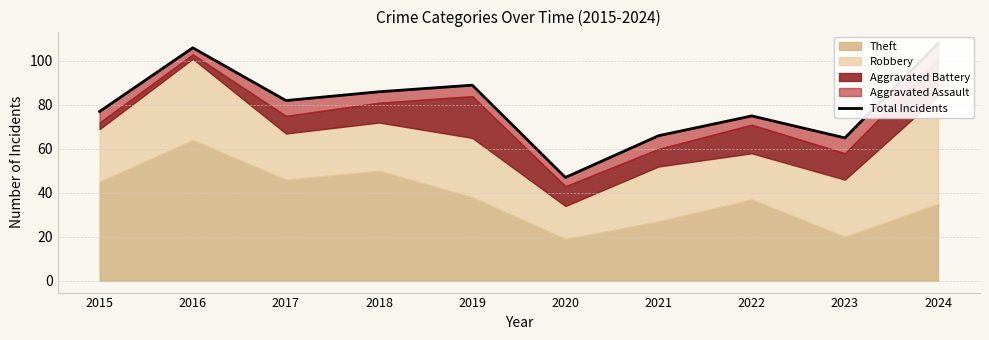

True or false: the data has more than 1 interior local peaks.

True